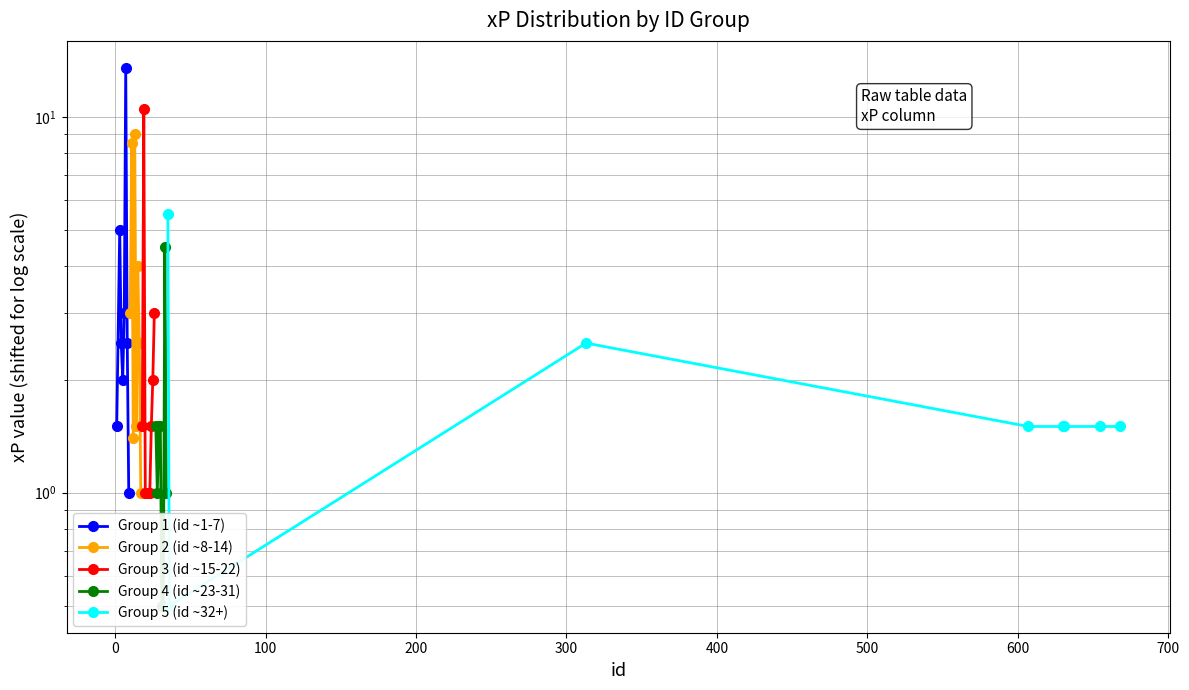

Is the value of Group 1 (id ~1-7) at 100 greater than the value of Group 5 (id ~32+) at 500?

Yes